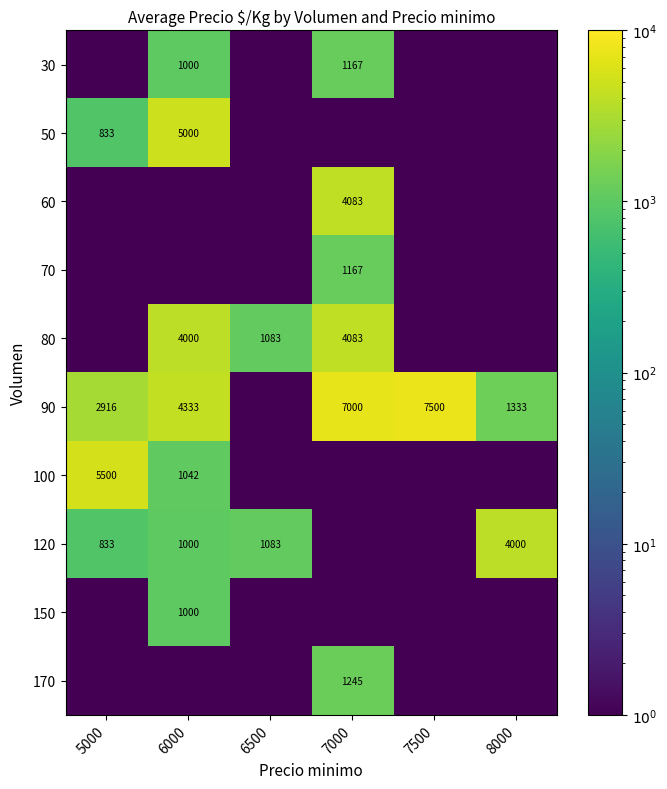

Which has a higher value, 8000 or 6500?

8000